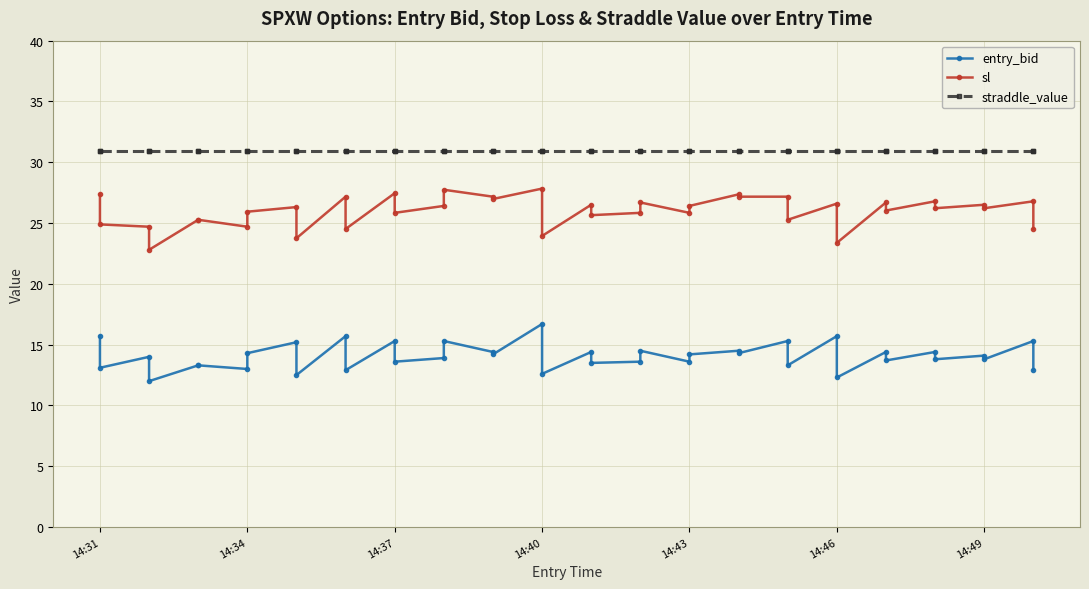

How many data points does each series have?

40